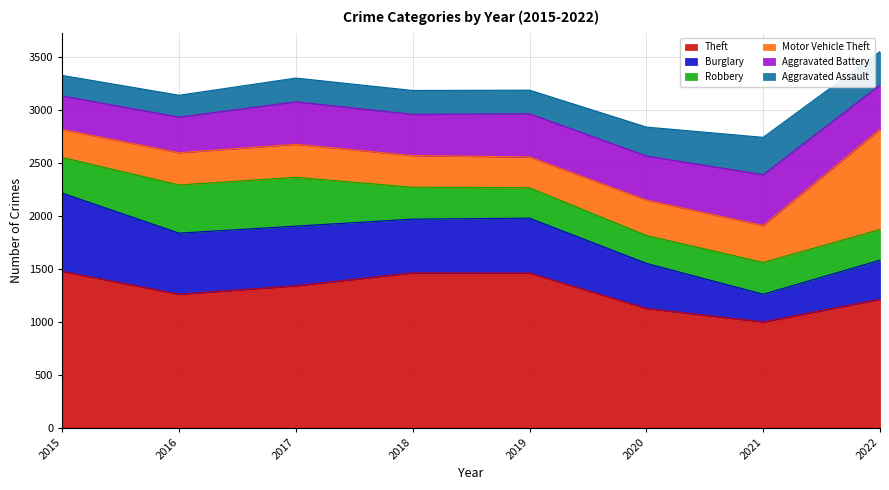

Is it true that Burglary equals 1198 at 2015?

False